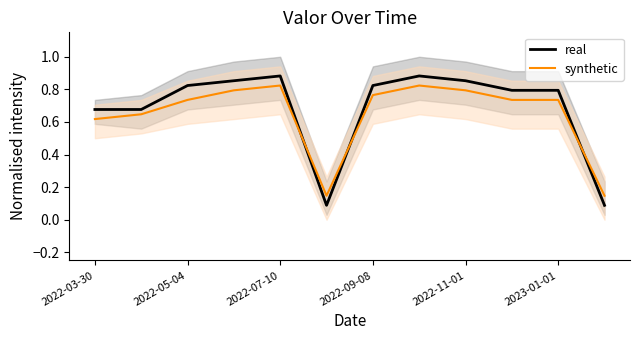

How many lines are shown in the chart?

2